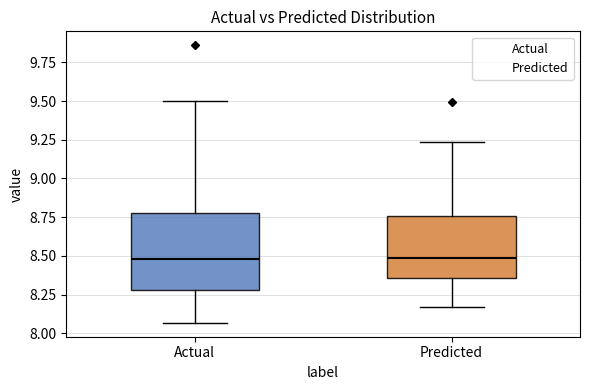

Reading left to right, read every box against the y-axis: the position of its median line, the range the box covers, and the ends of its whiskers. The values are not printed on the chart, so give them approximately, as read against the axis.

Actual: median 8.50, box 8.30 to 8.80, whiskers 8.05 to 9.50
Predicted: median 8.50, box 8.35 to 8.75, whiskers 8.15 to 9.25